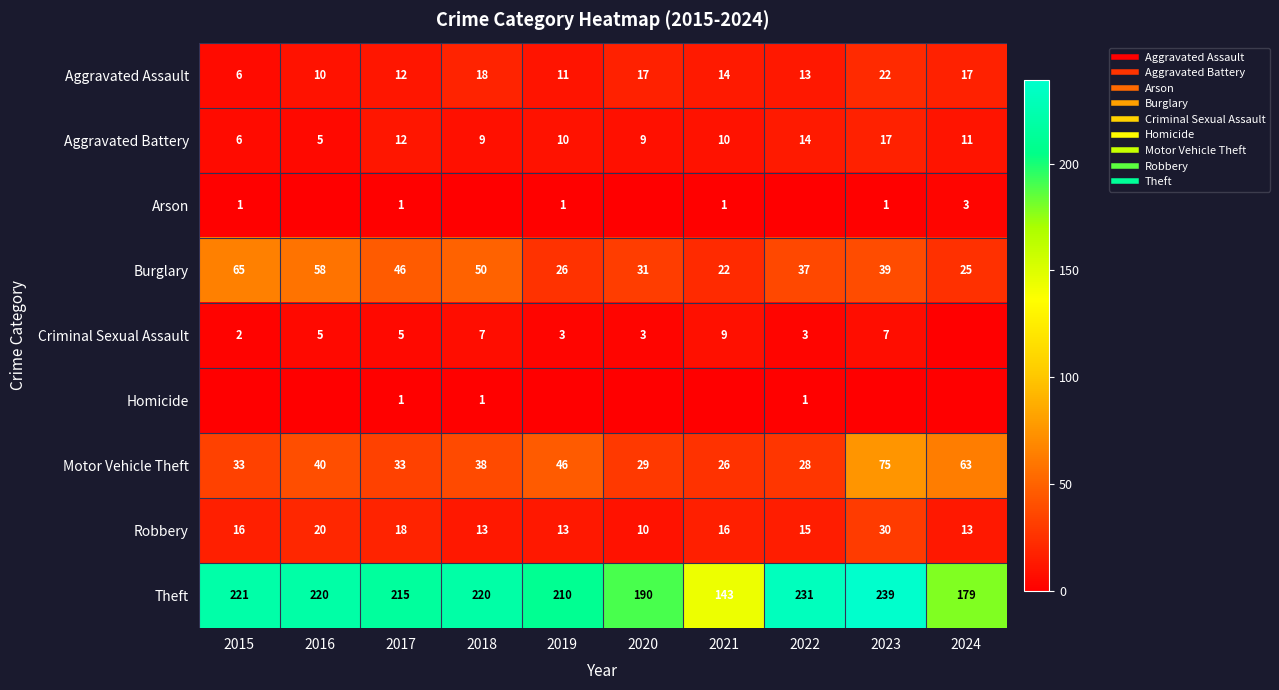

At which category is the sum across all series the highest?

2023